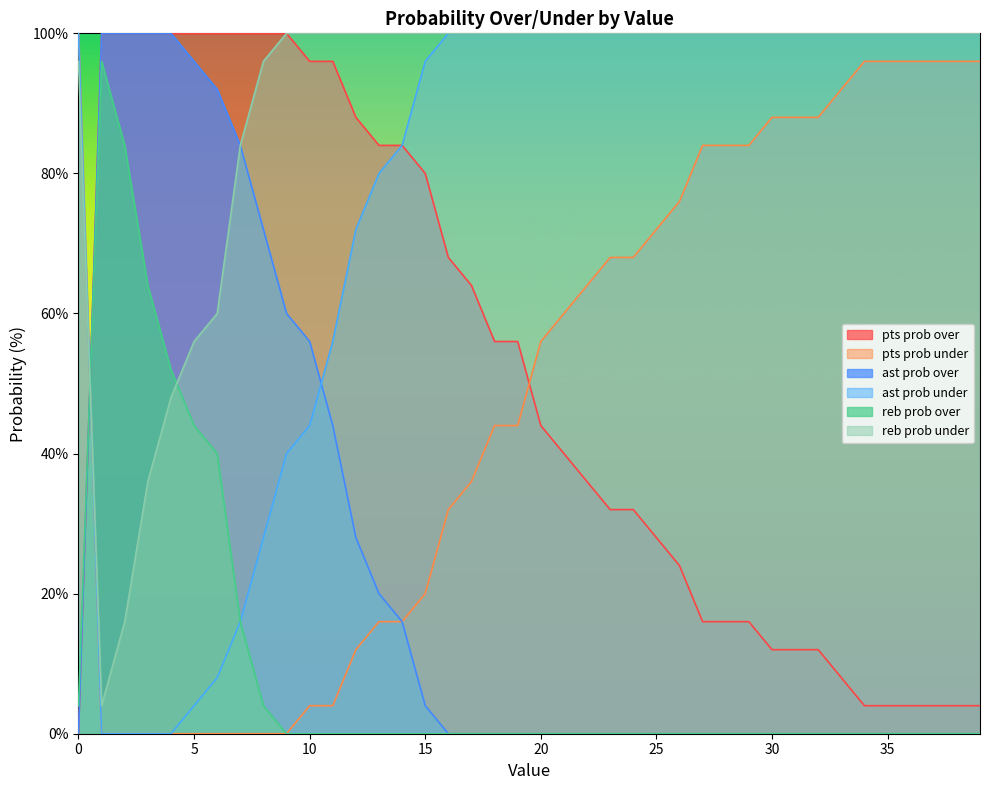

Count the number of categories in the chart.

40